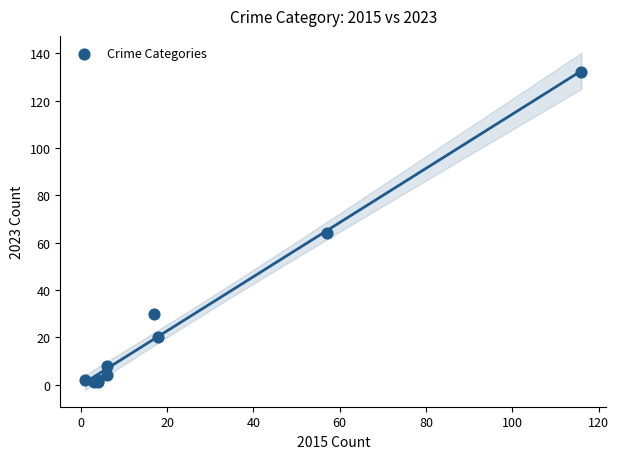

What Y value in the scatter plot is closest to 66?

64